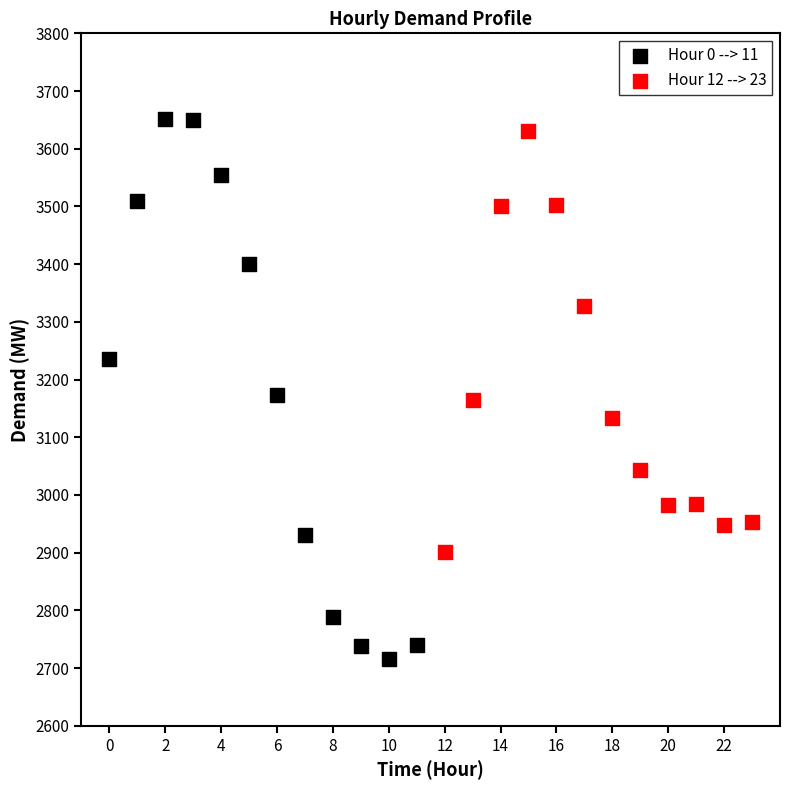

Which series reaches the maximum Y coordinate?

Hour 0 --> 11